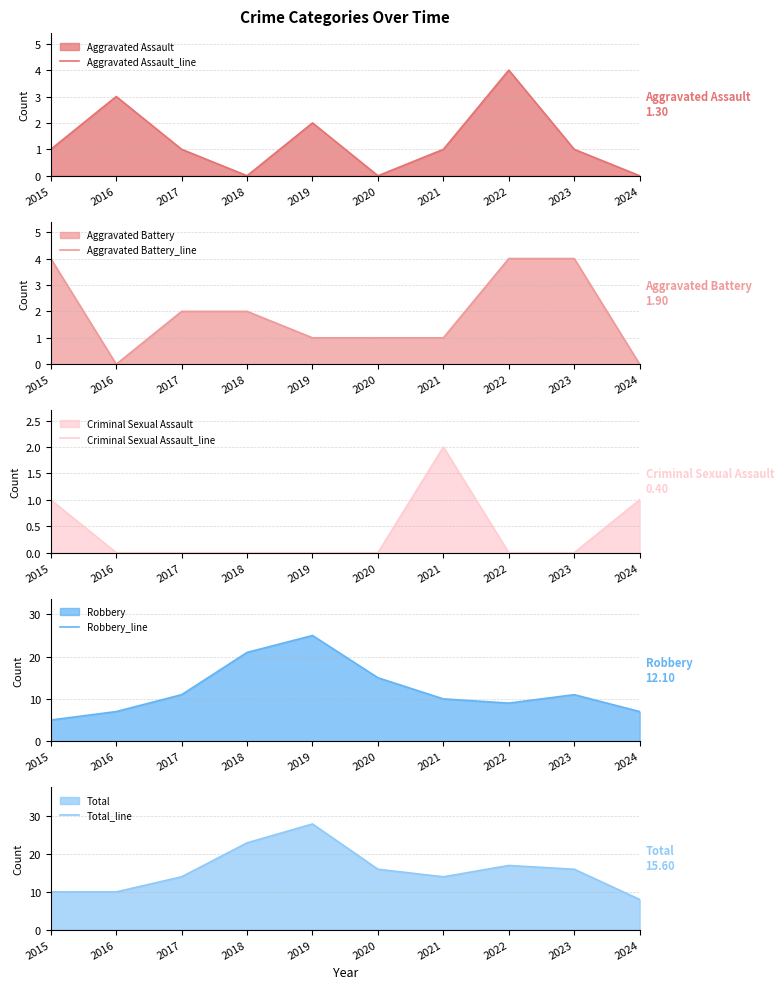

Where does the Robbery_line series first go above 11?

2018